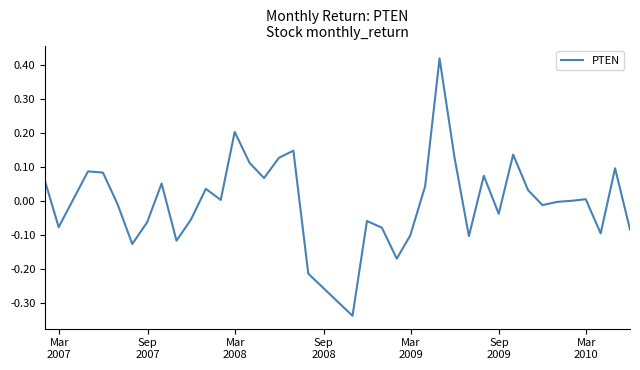

How many lines are shown in the chart?

1